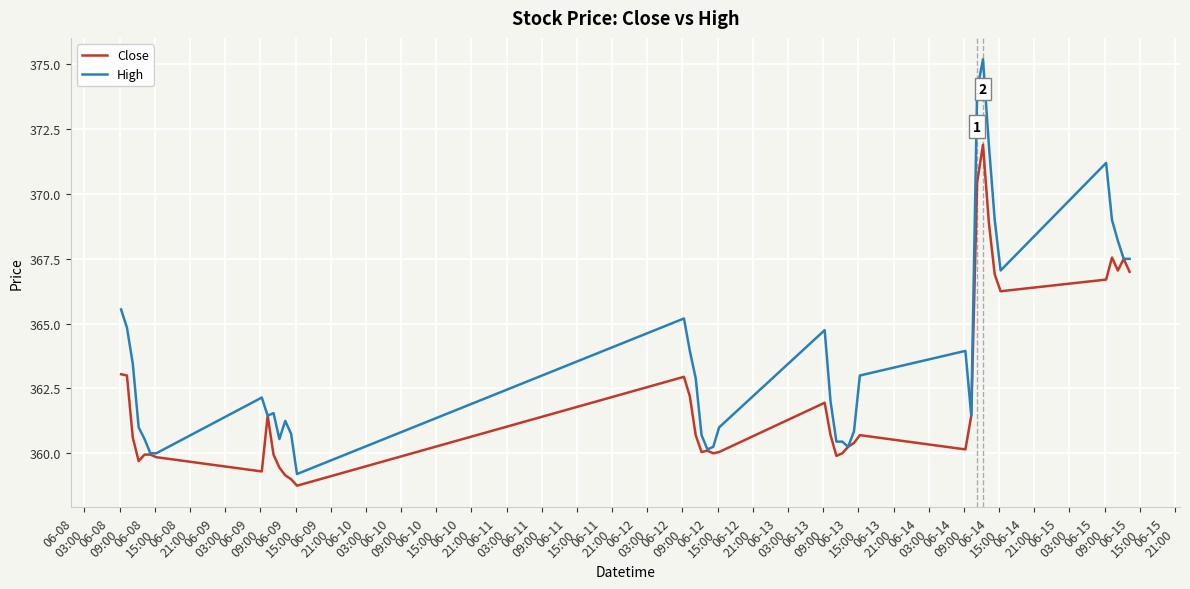

Which series has the largest range (max minus min)?

High